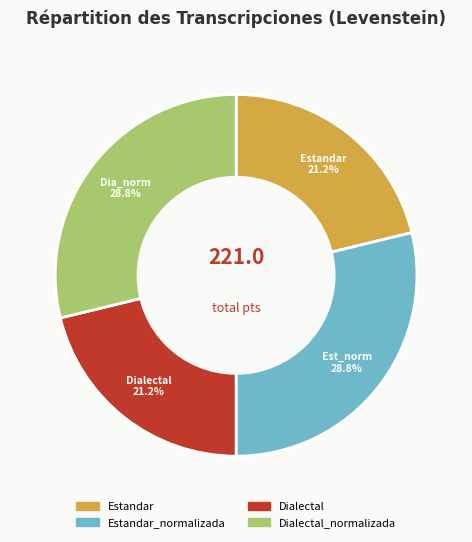

Is it true that Dialectal_normalizada is 42% of the pie?

False